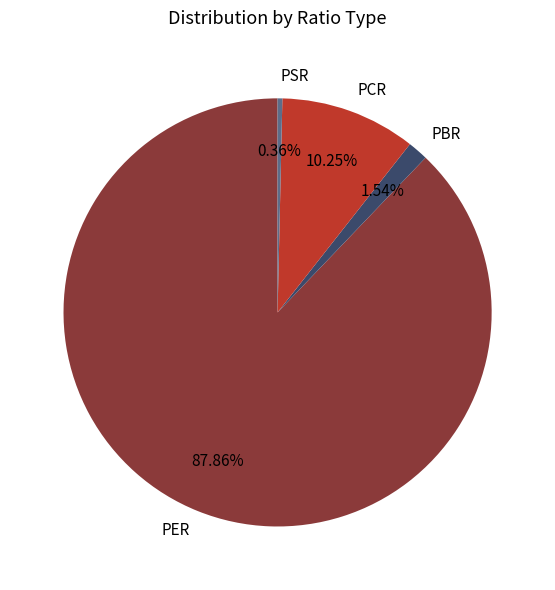

How many slices are in this pie chart?

4